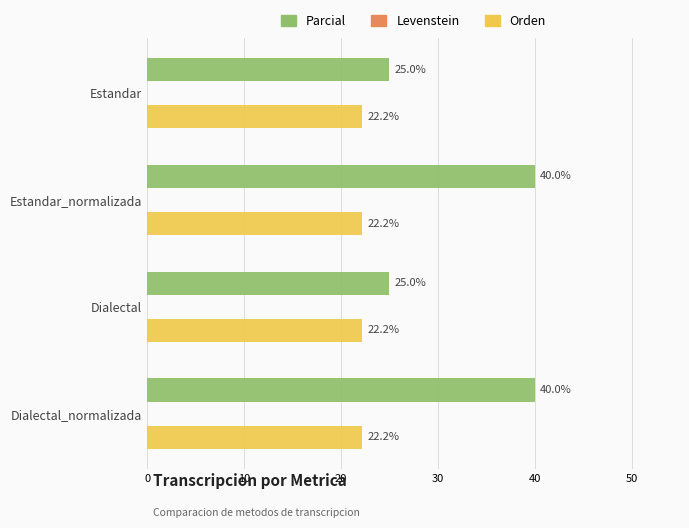

Rank the series by their average value, from highest to lowest.

Parcial, Orden